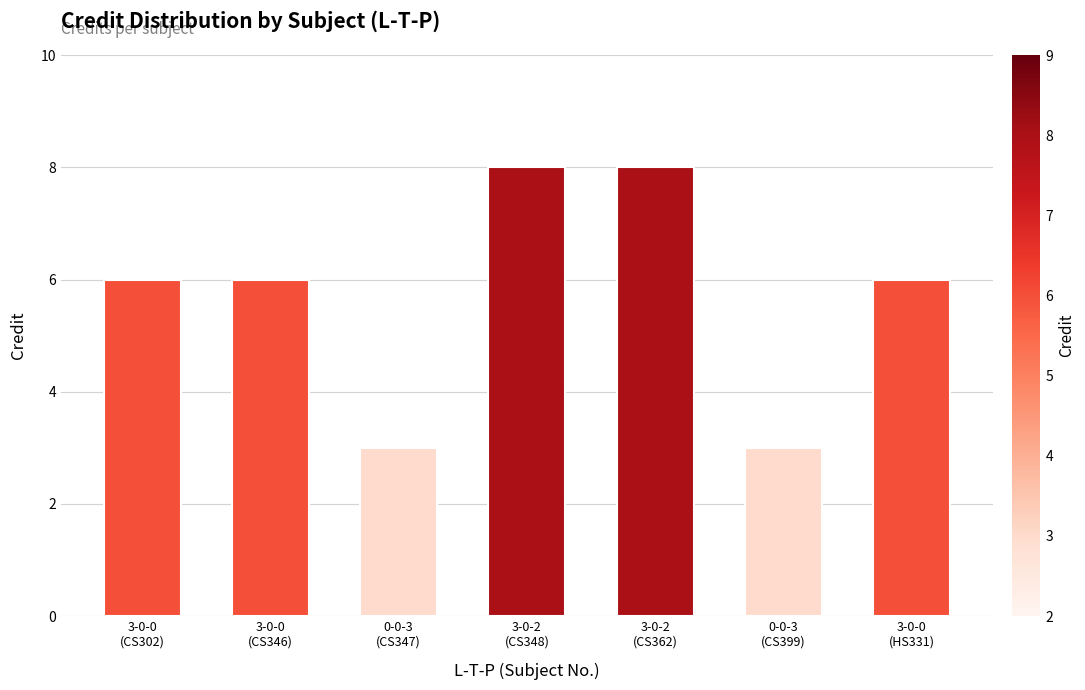

What is the average value?

6